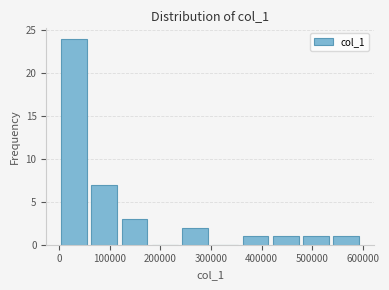

Which range on the x-axis has the tallest bar?

0 to 60000